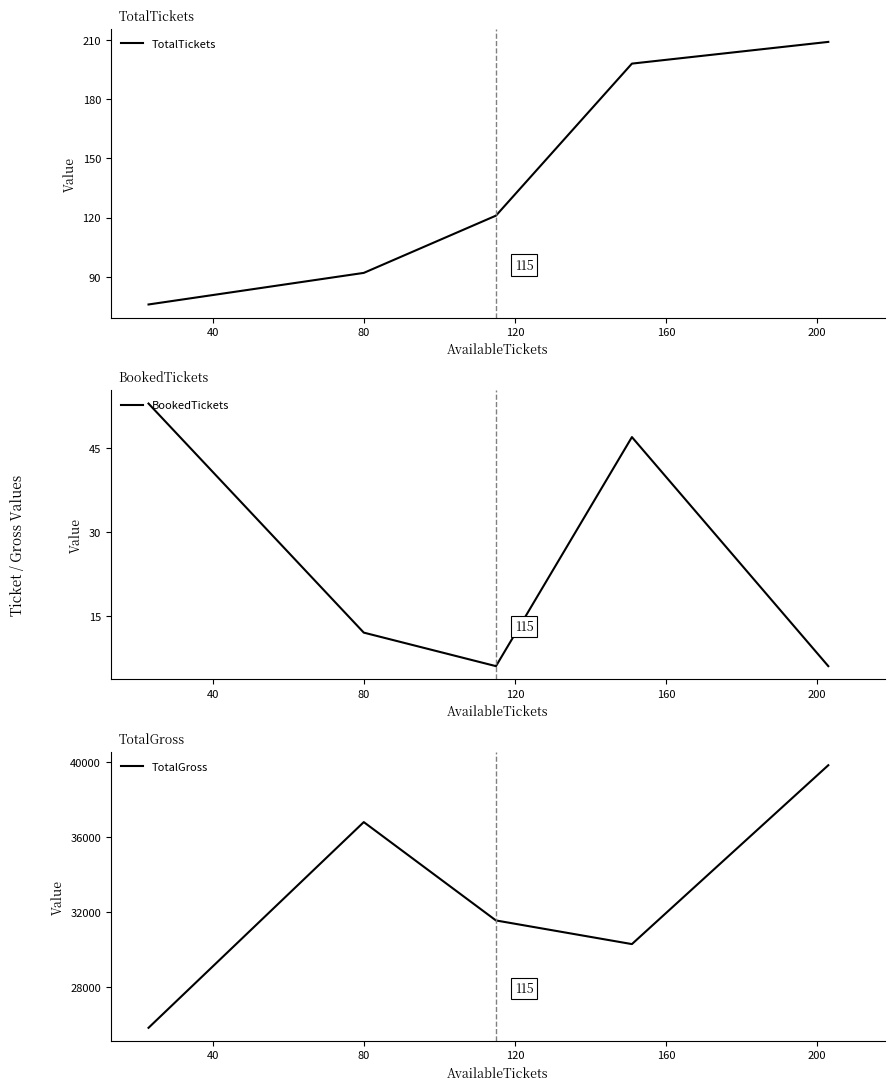

What is the lowest value of the TotalTickets series?

76